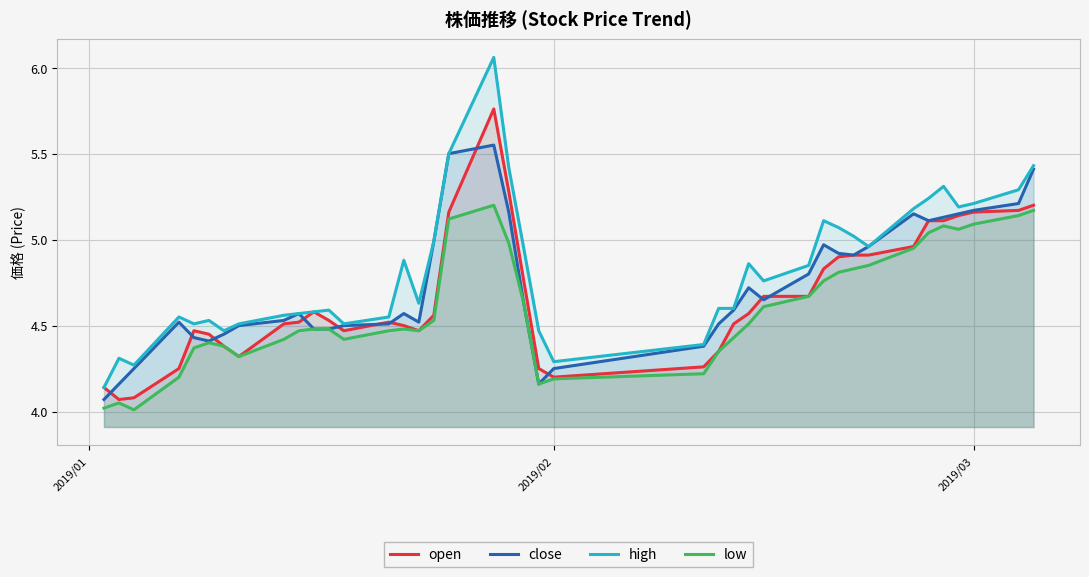

True or false: close and high intersect in this chart.

False